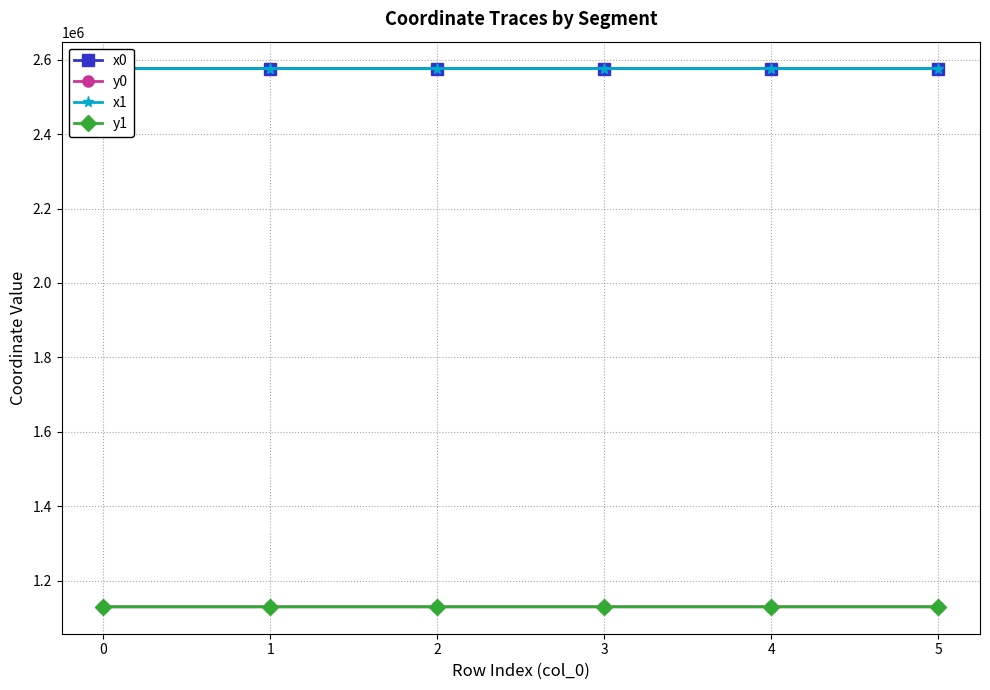

True or false: x0 and y0 cross at least once.

False